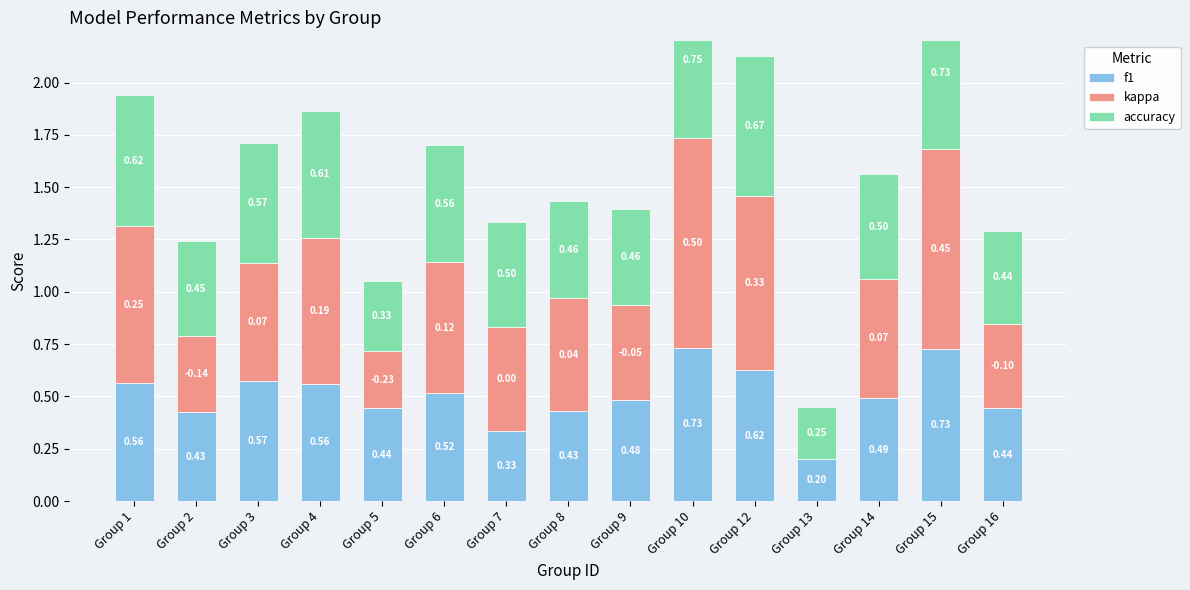

How many data points does each series have?

15